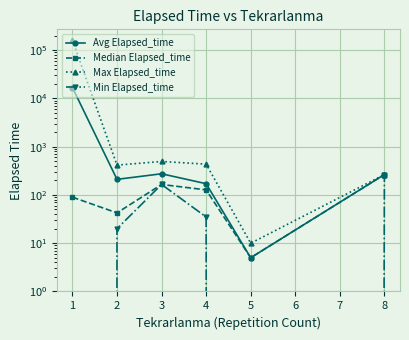

What are all the series names shown in the legend?

Avg Elapsed_time, Median Elapsed_time, Max Elapsed_time, Min Elapsed_time